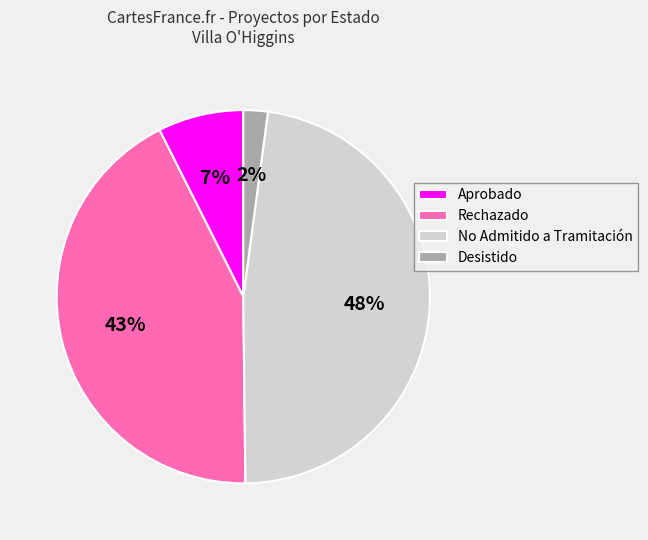

What is the smallest slice in the pie chart?

Desistido